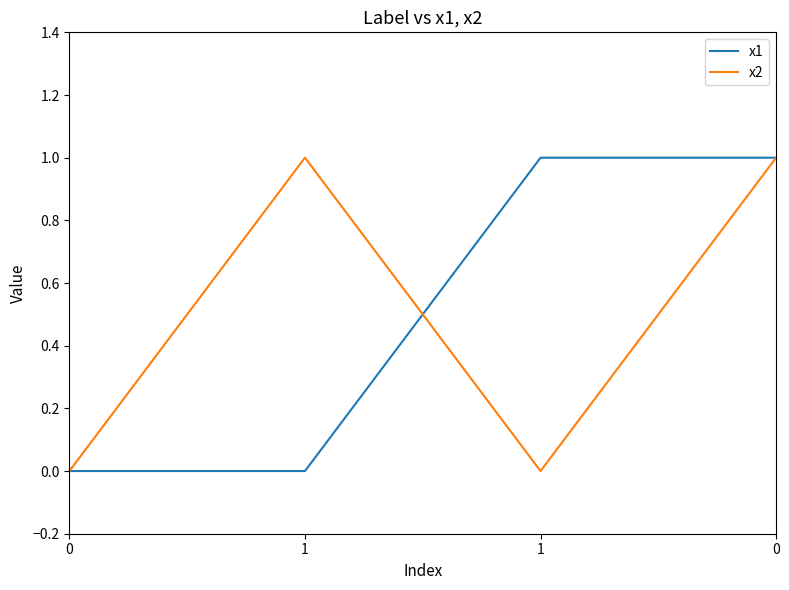

How many times do x1 and x2 cross each other?

1